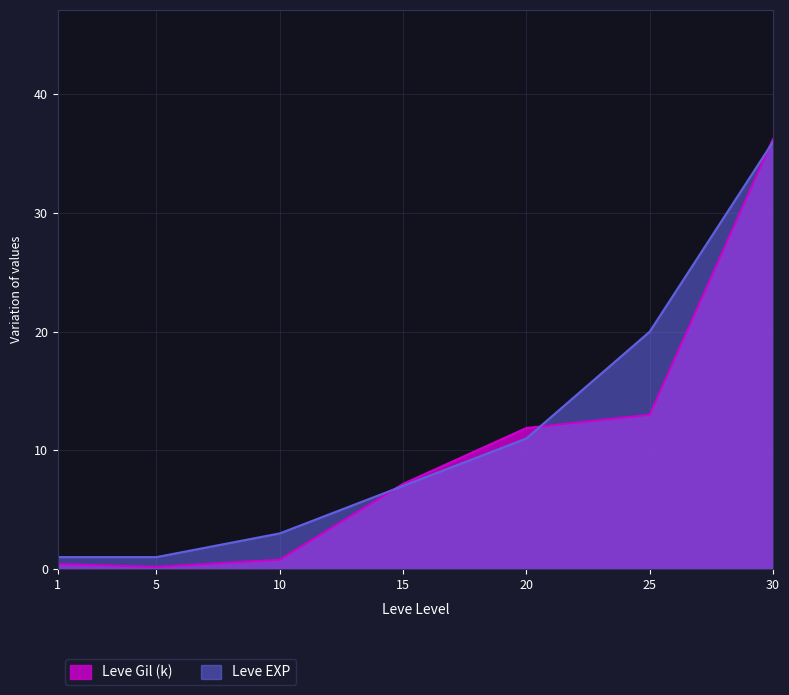

Reading left to right, transcribe all the data shown in this chart.

Leve EXP: 1=1.0	5=1.0	10=3.0	15=7.0	20=11.0	25=20.0	30=36.0
Leve Gil: 1=0.4	5=0.2	10=0.8	15=7.2	20=11.9	25=13.0	30=36.2